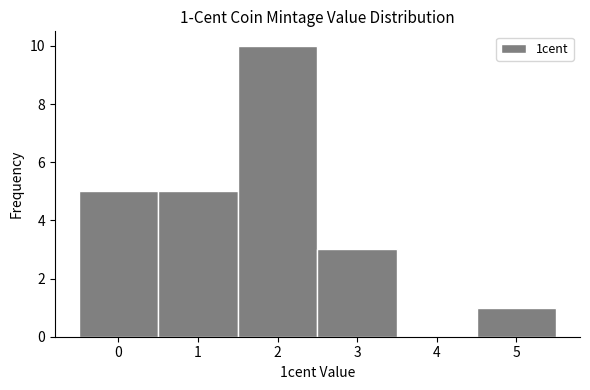

Over which range of the x-axis is the bar tallest?

1.5 to 2.5